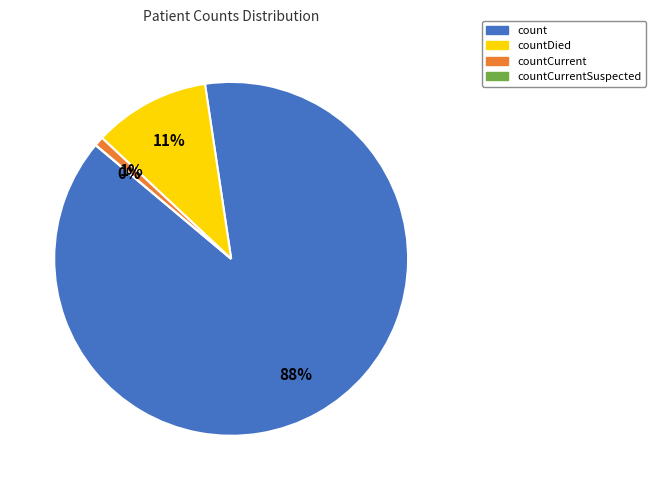

Count the number of slices in the pie.

4